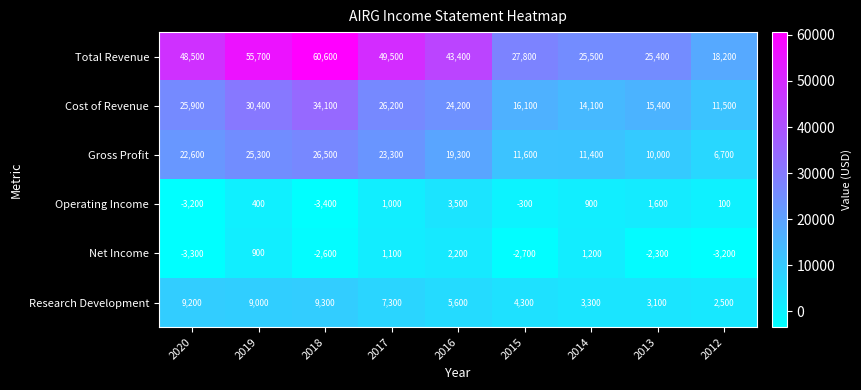

What is the difference between the highest and lowest values at 2018?

64000